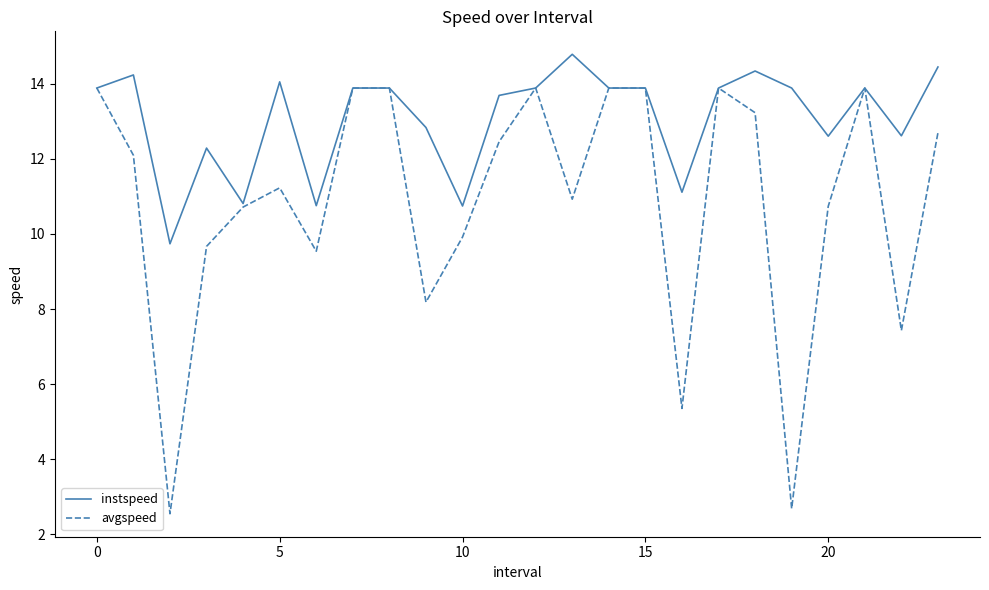

Which series has the widest spread of values?

avgspeed